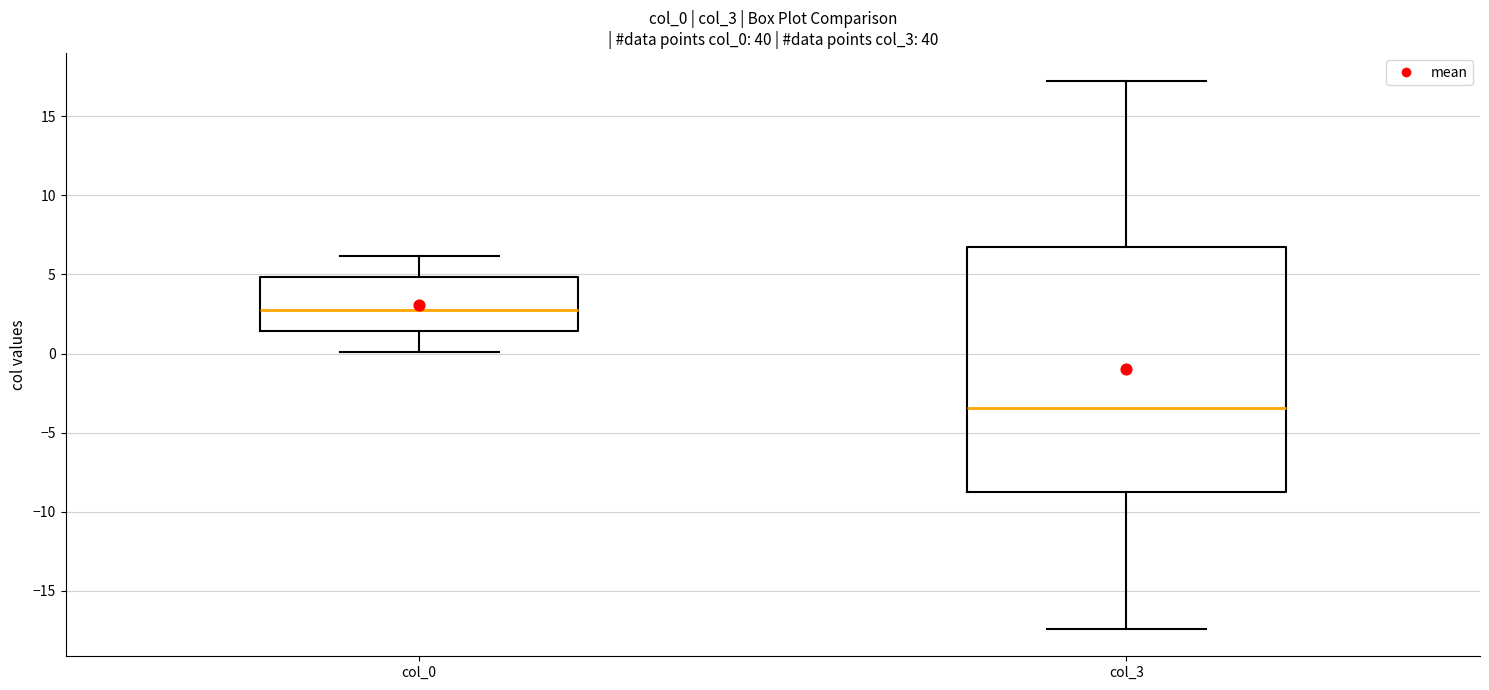

Which box is the tallest, from its lower edge to its upper edge?

col_3